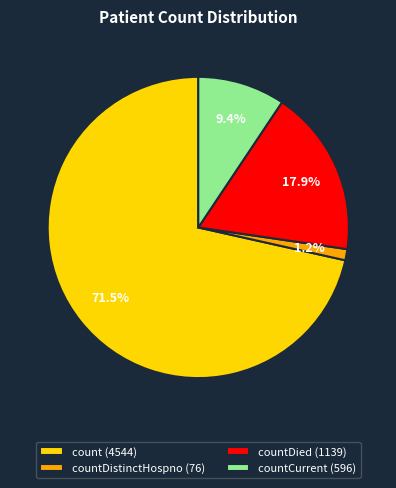

What is the total percentage of countDistinctHospno (76) and countCurrent (596)?

10.6%